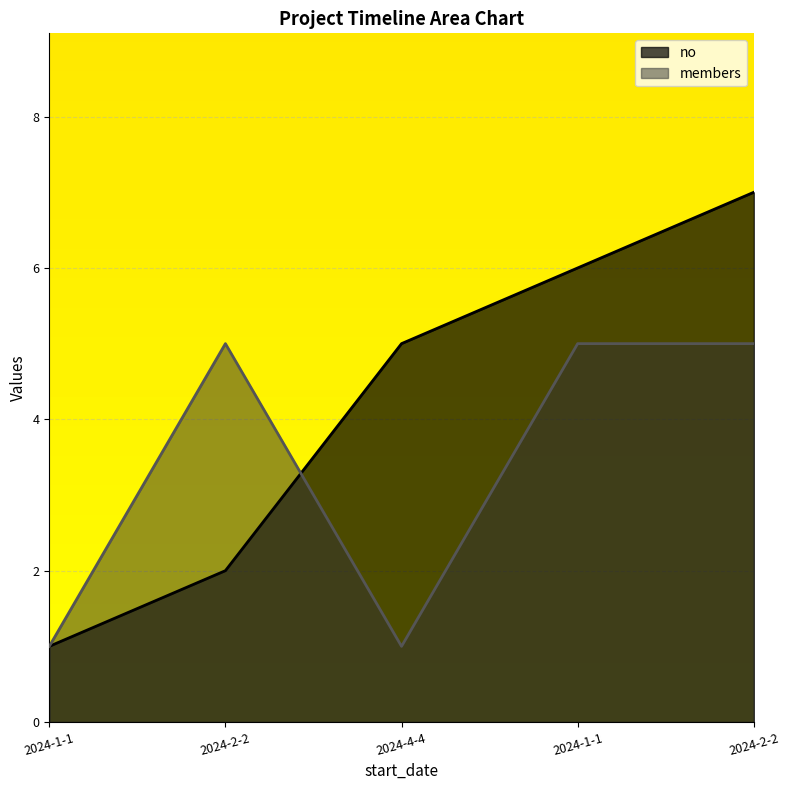

Rank the series by their average value, from lowest to highest.

members, no